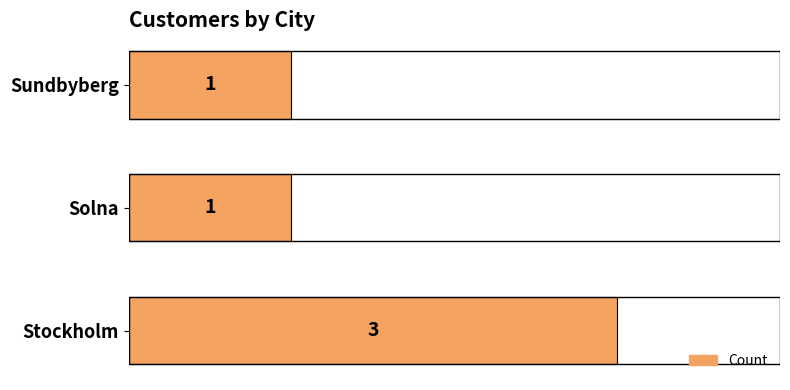

Is it true that the value at Sundbyberg is 2?

False